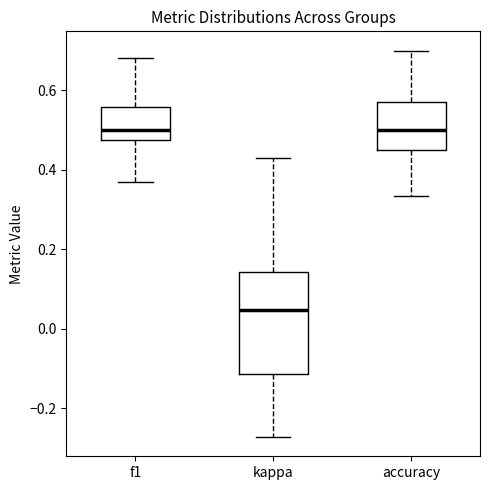

Reading left to right, read every box against the y-axis: the position of its median line, the range the box covers, and the ends of its whiskers. The values are not printed on the chart, so give them approximately, as read against the axis.

f1: median 0.50, box 0.48 to 0.56, whiskers 0.36 to 0.68
kappa: median 0.04, box -0.12 to 0.14, whiskers -0.28 to 0.42
accuracy: median 0.50, box 0.46 to 0.58, whiskers 0.34 to 0.70